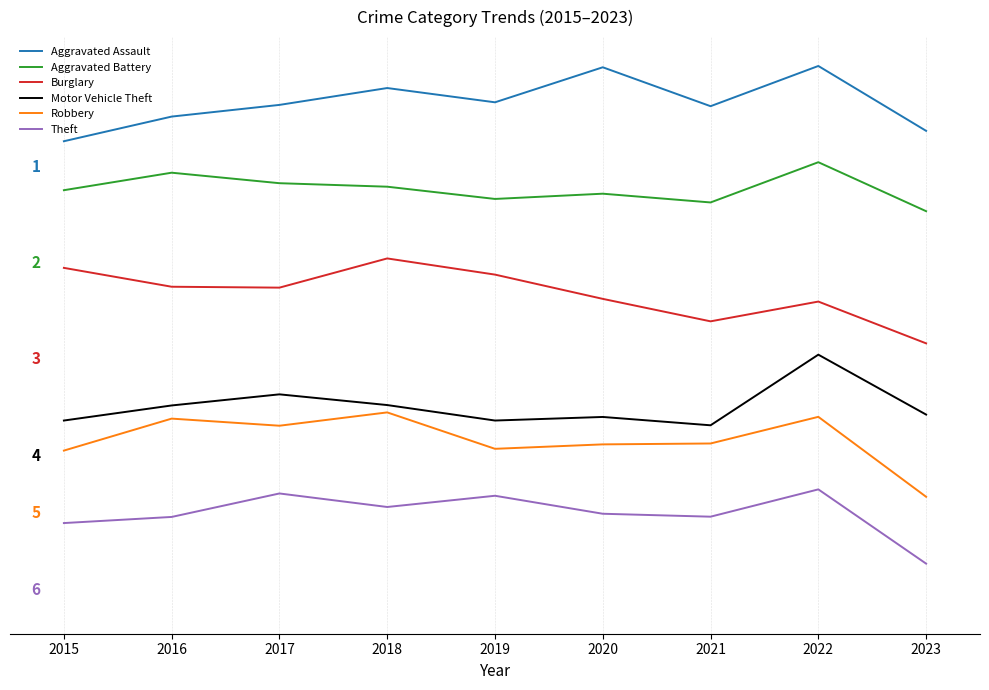

What is the spread (max minus min) of values at 2021?

2132.9